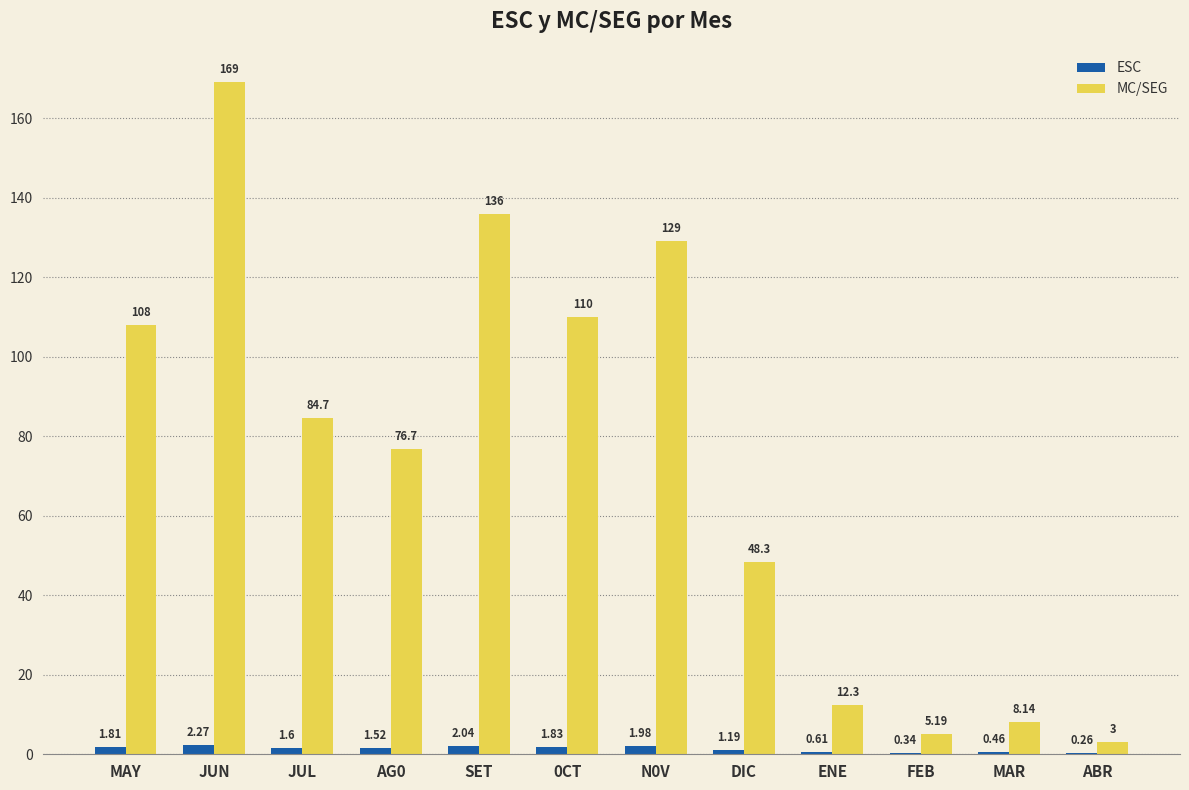

At which label does ESC reach its peak?

JUN